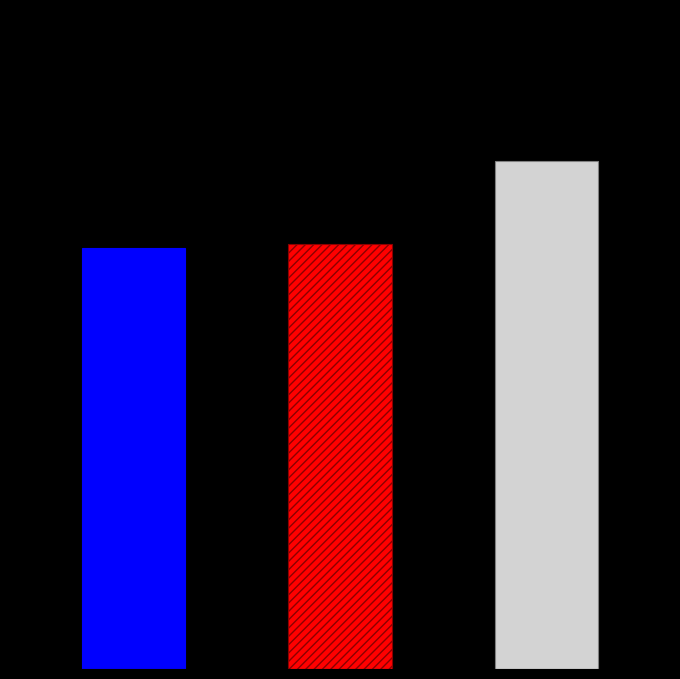

Are the bars grouped side by side (vs. stacked)?

No